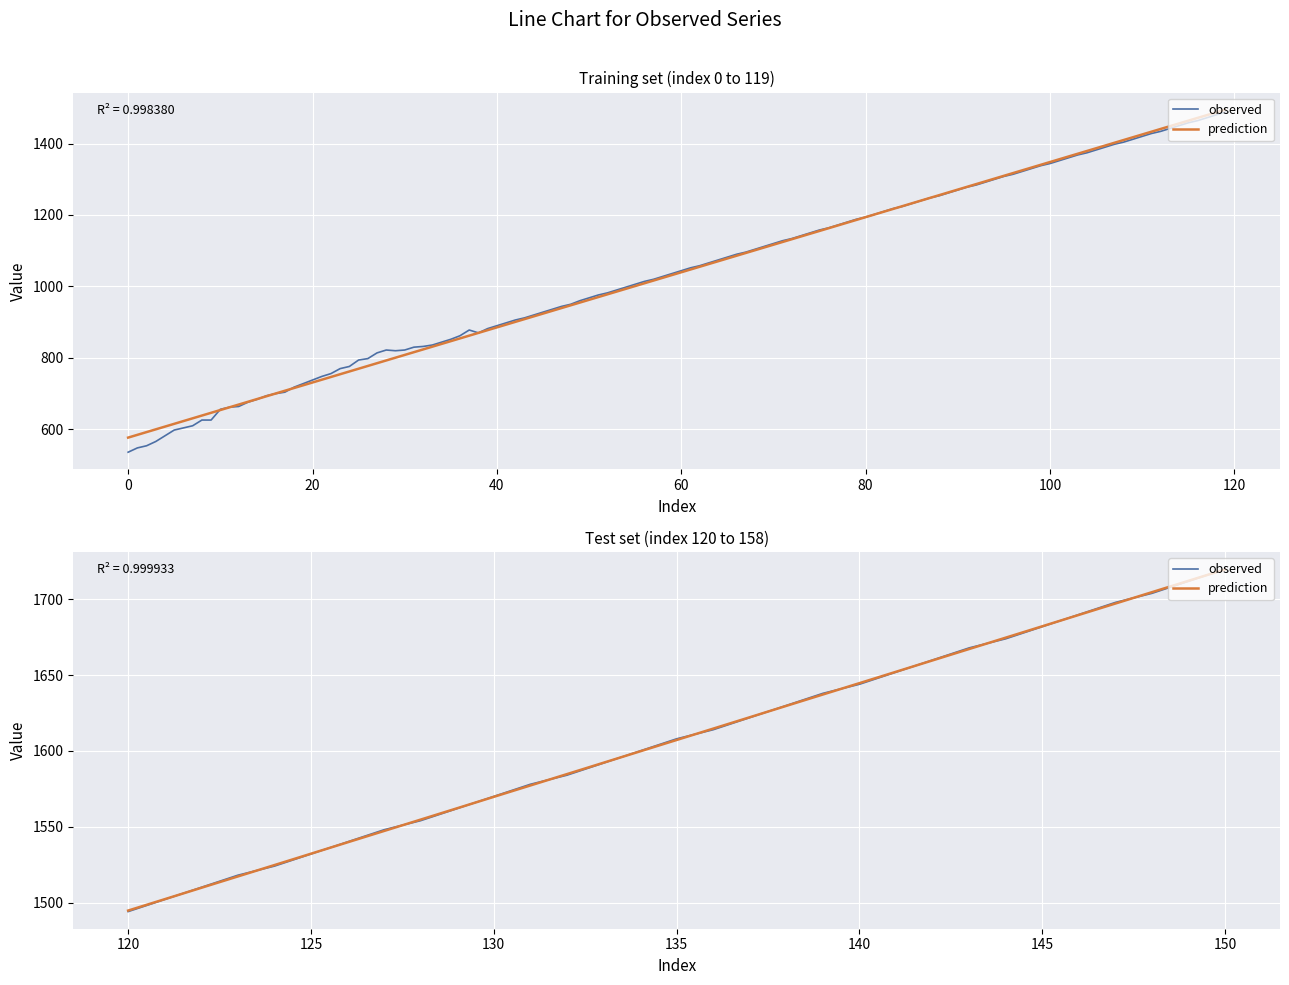

Which series has the largest total across all categories?

prediction